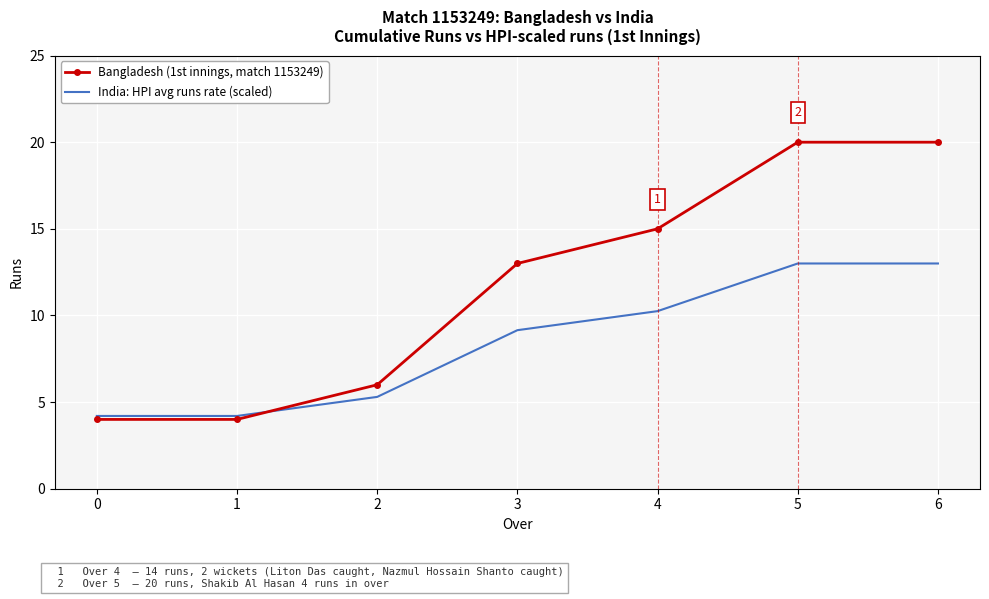

Is the value of India: HPI avg runs rate (scaled) at 1 greater than the value of Bangladesh (1st innings, match 1153249) at 5?

No